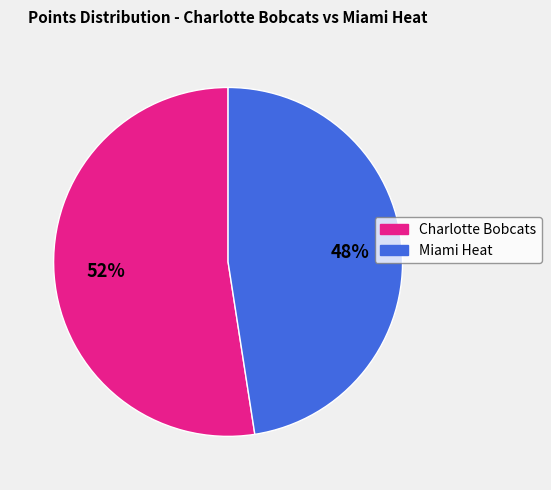

To the nearest percent, what portion does Miami Heat represent?

48%